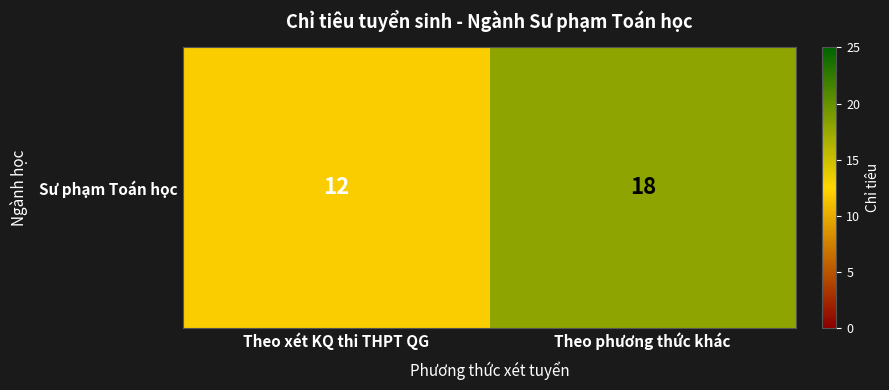

At which category does the chart reach its minimum across all series?

Theo xét KQ thi THPT QG